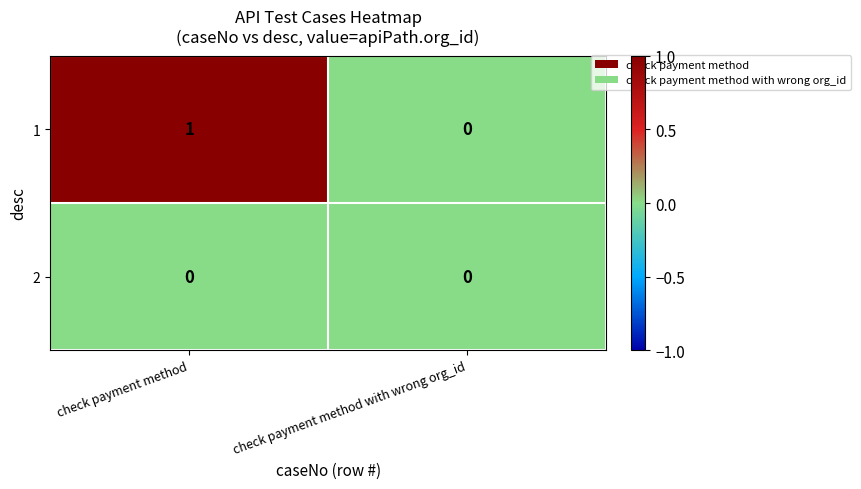

Rank the series by their average value, from highest to lowest.

1, 2